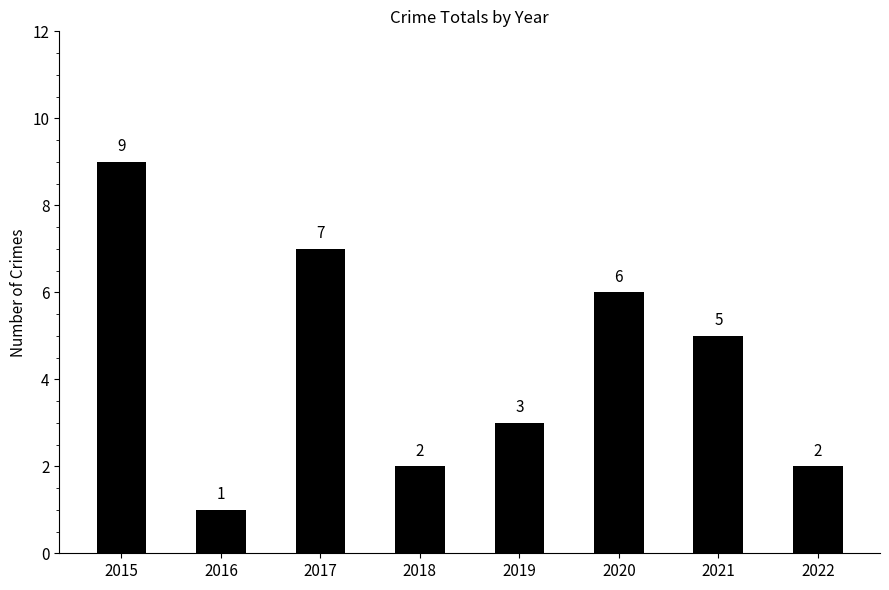

Reading right to left, list all the values displayed in this chart.

2	5	6	3	2	7	1	9